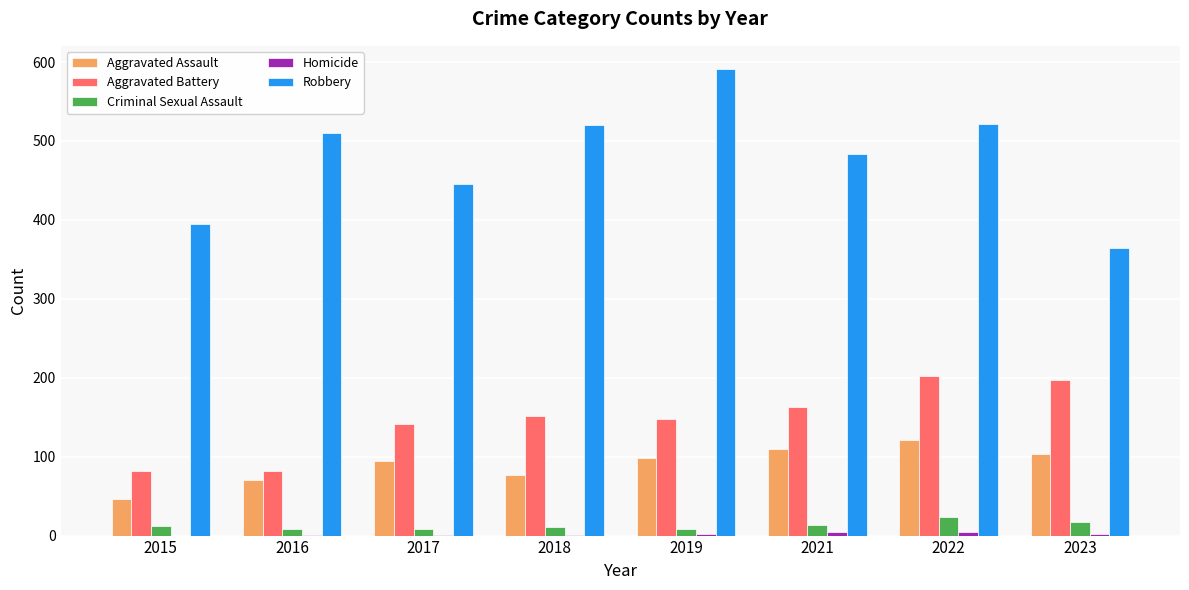

Are the bars grouped side by side (vs. stacked)?

Yes